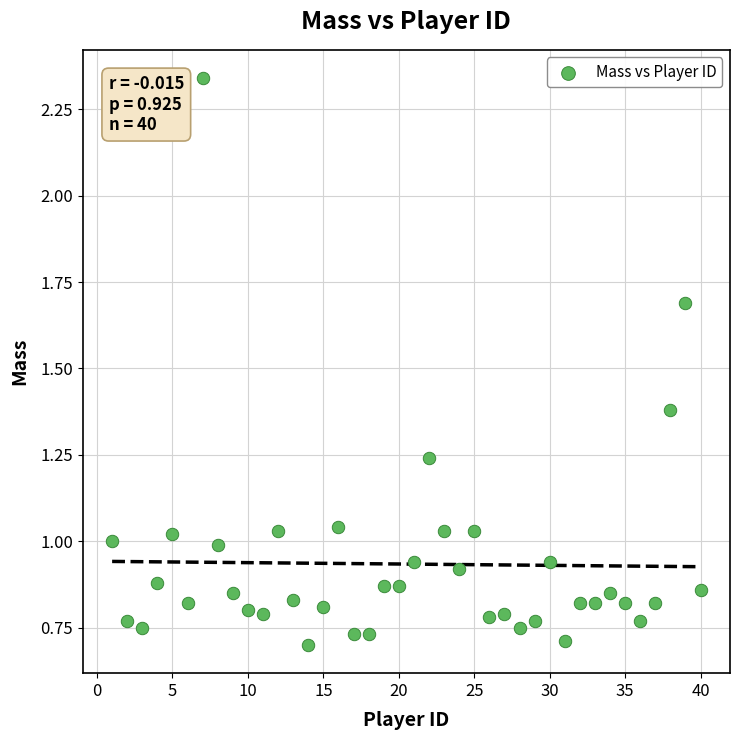

What is the range of Y values (max minus min)?

1.6